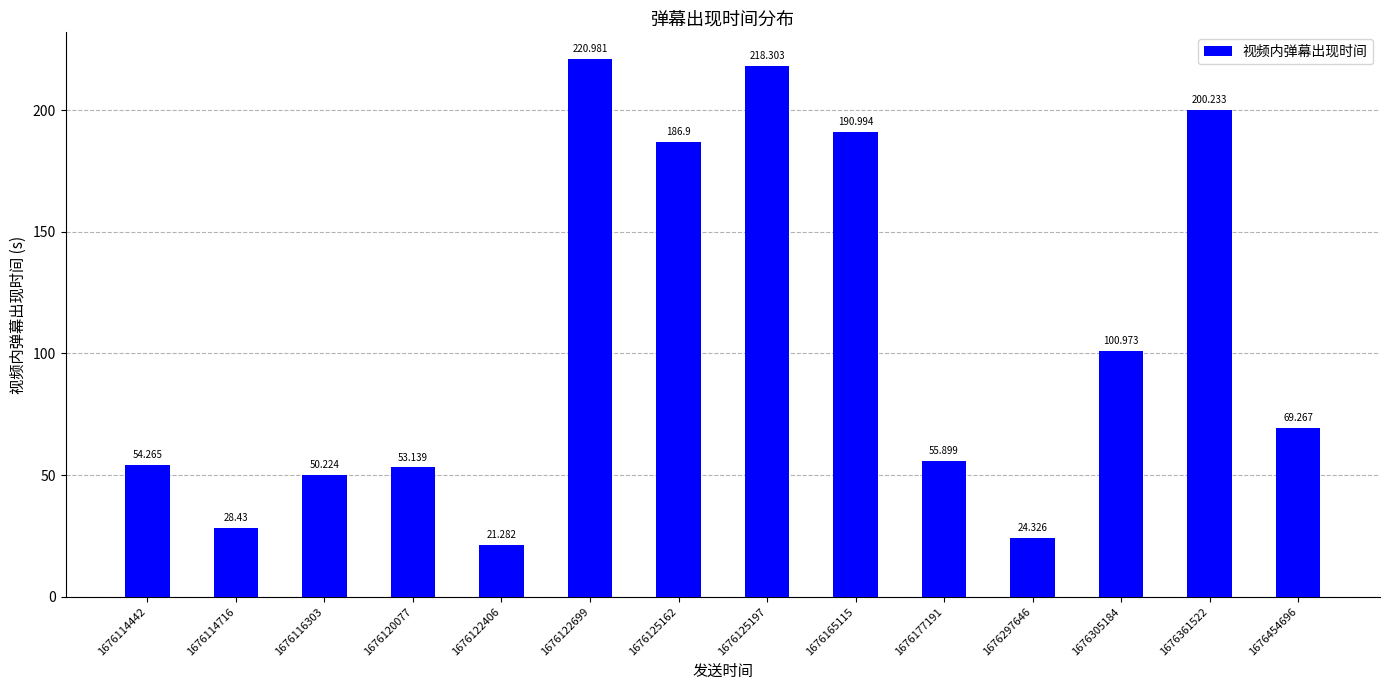

True or false: the data shows 191.0 at 1676165115.

True